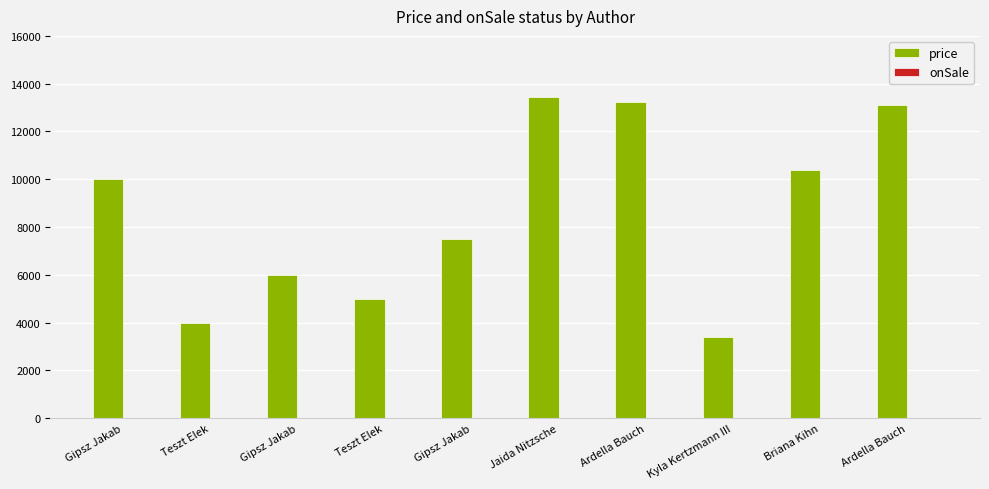

Rank the series by their average value, from lowest to highest.

onSale, price